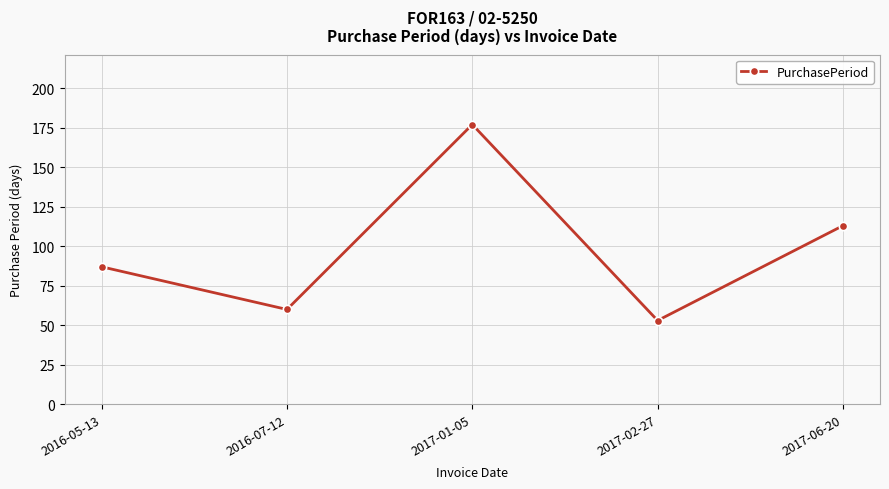

Where is the data nearest to the value 115?

2017-06-20